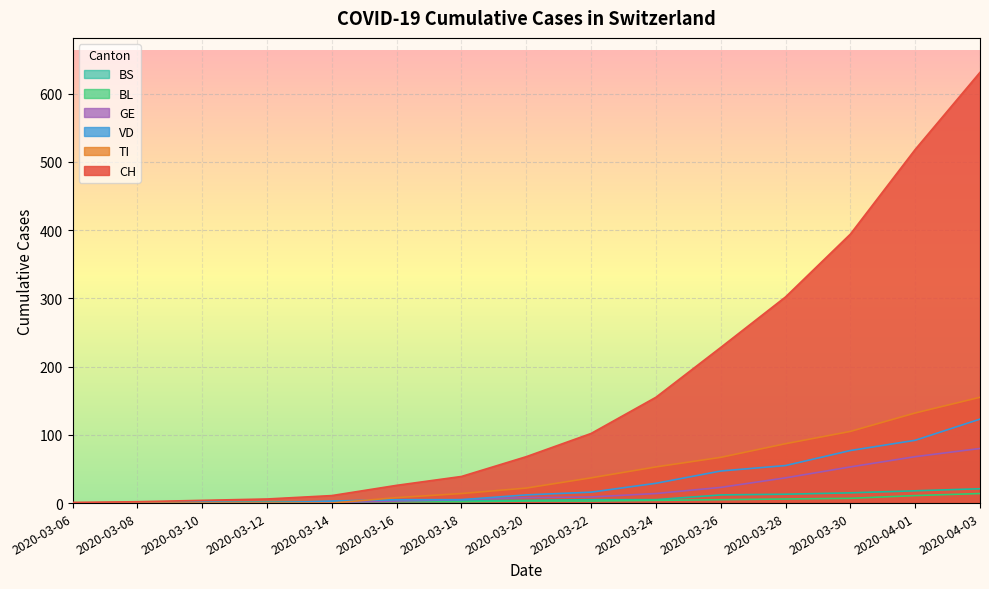

What value does the GE series have at 2020-03-14?

1